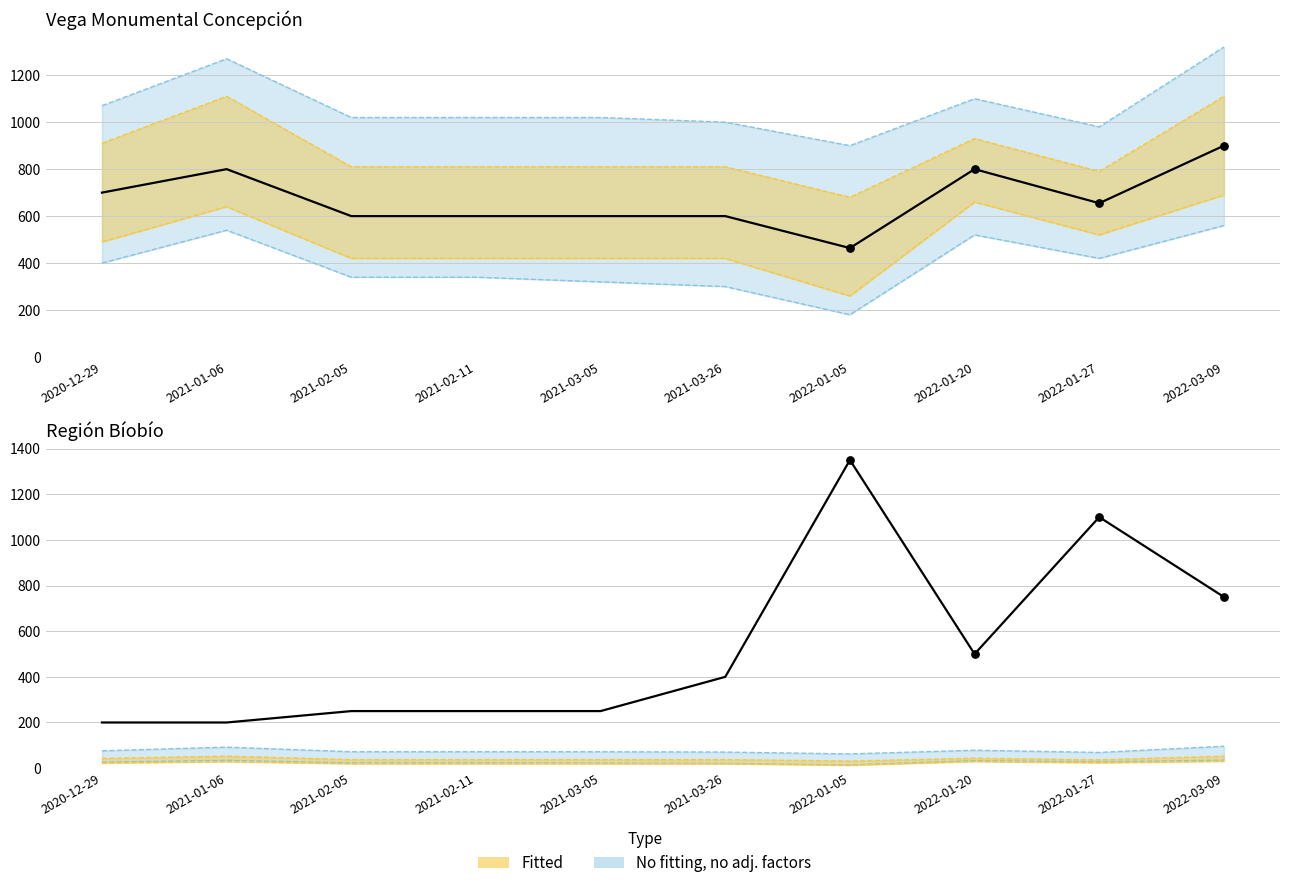

What is the ratio of the value at 2022-03-09 to the value at 2022-01-27?

0.7